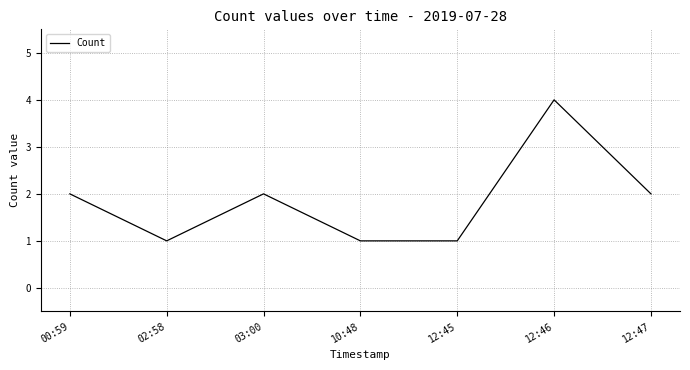

What is the sum of all values?

13